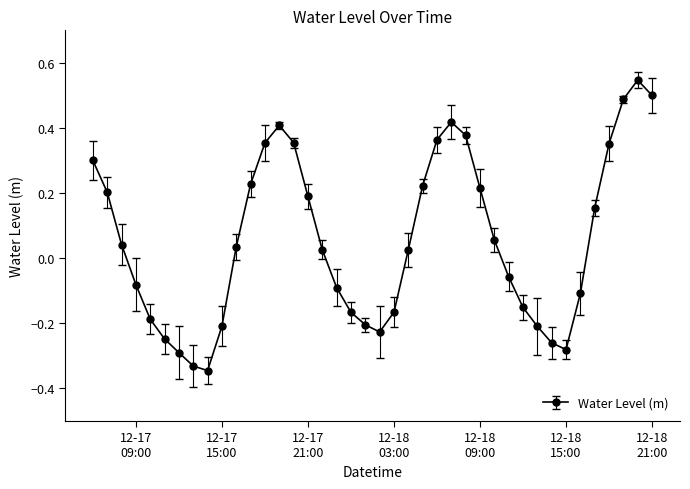

How many points are higher than both their immediate neighbors (excluding endpoints)?

3